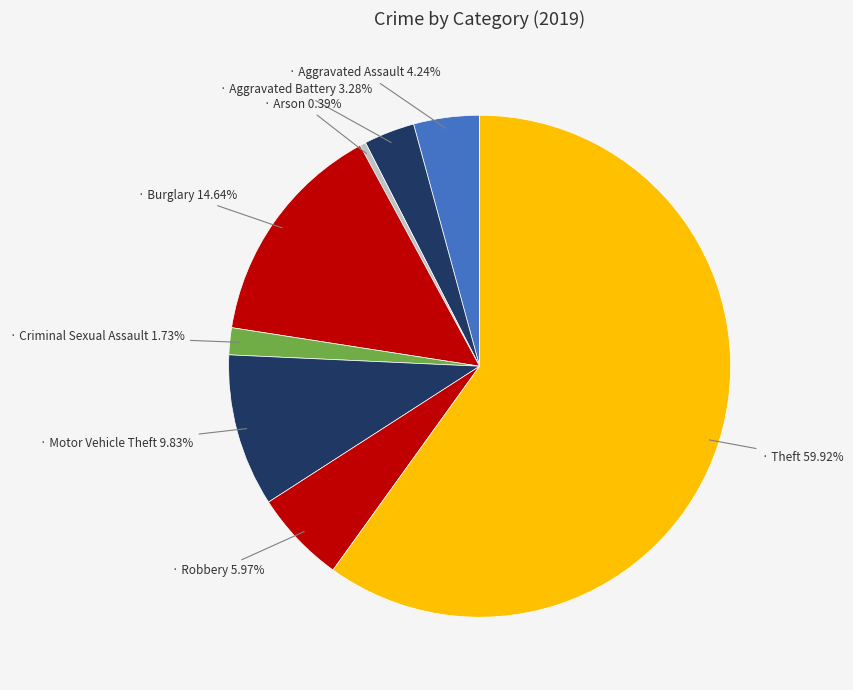

Which category has the smallest portion of the pie?

Arson